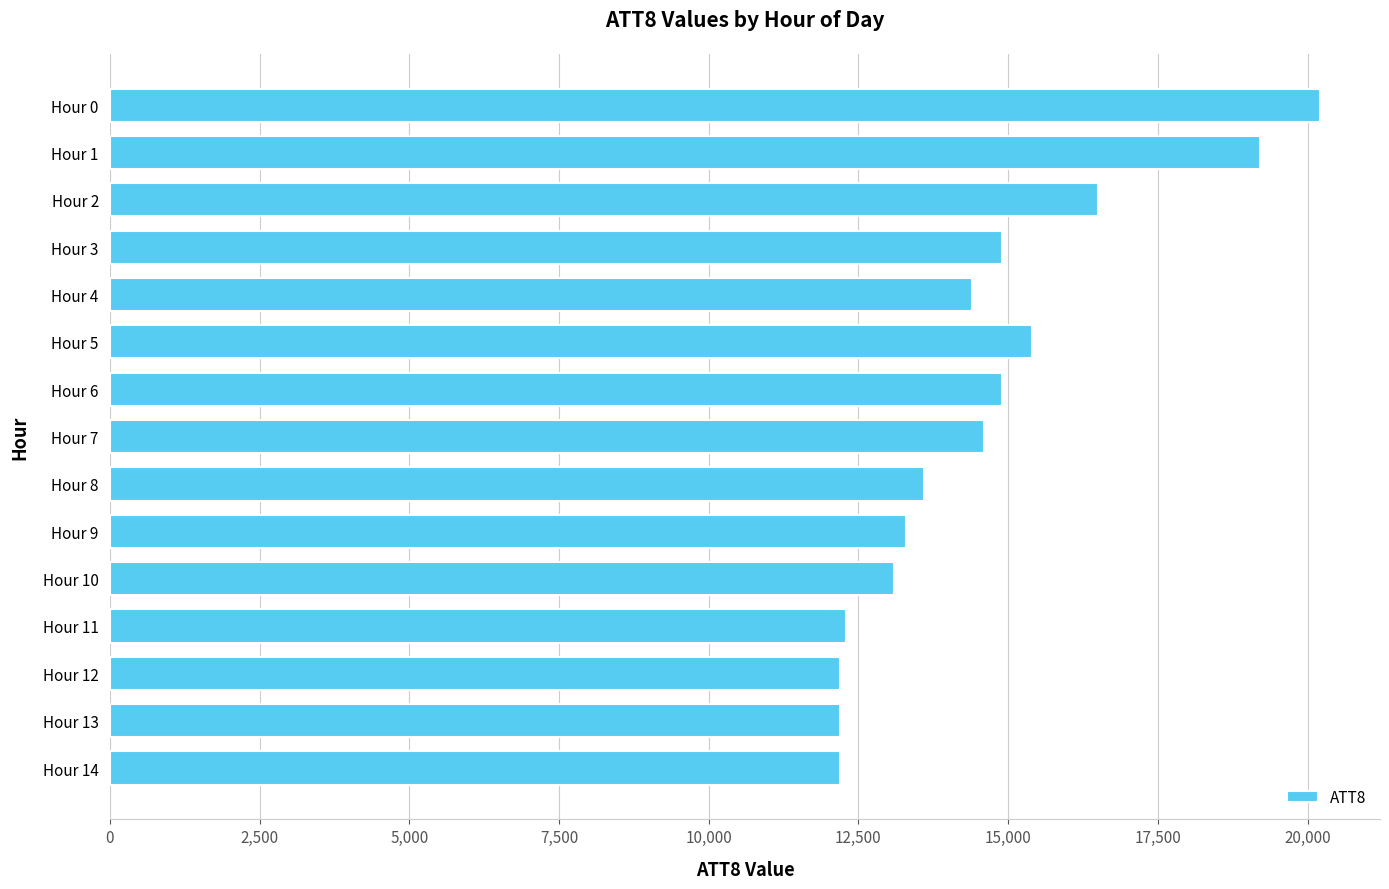

Which label corresponds to the largest value in the chart?

Hour 0